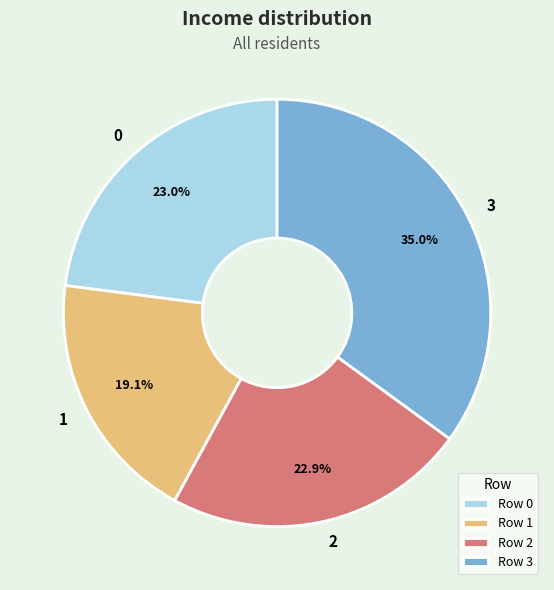

What is the ratio of the value at 1 to the value at 0?

0.8